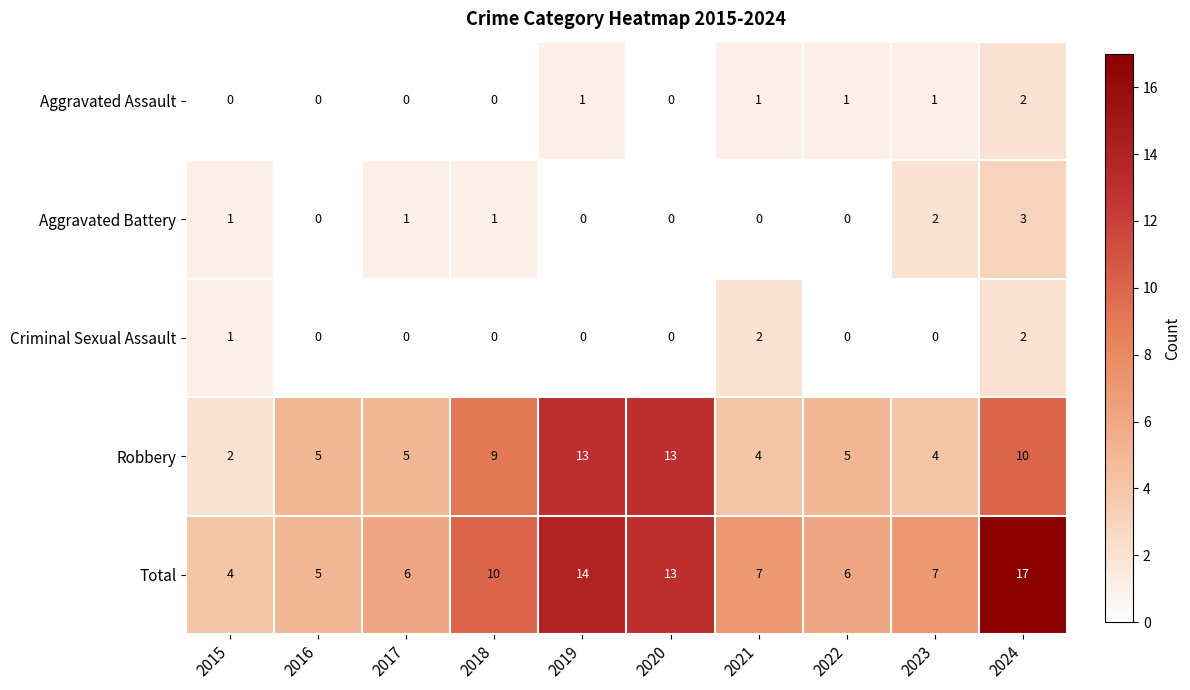

What is the difference between the Total values at 2018 and 2015?

6